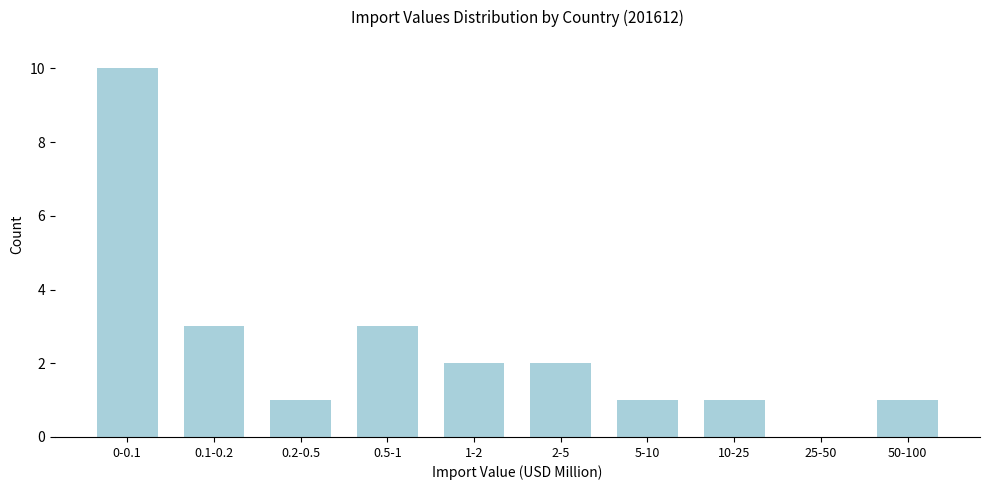

Reading left to right, what are all the values shown in this chart?

0-0.1=10	0.1-0.2=3	0.2-0.5=1	0.5-1=3	1-2=2	2-5=2	5-10=1	10-25=1	25-50=0	50-100=1